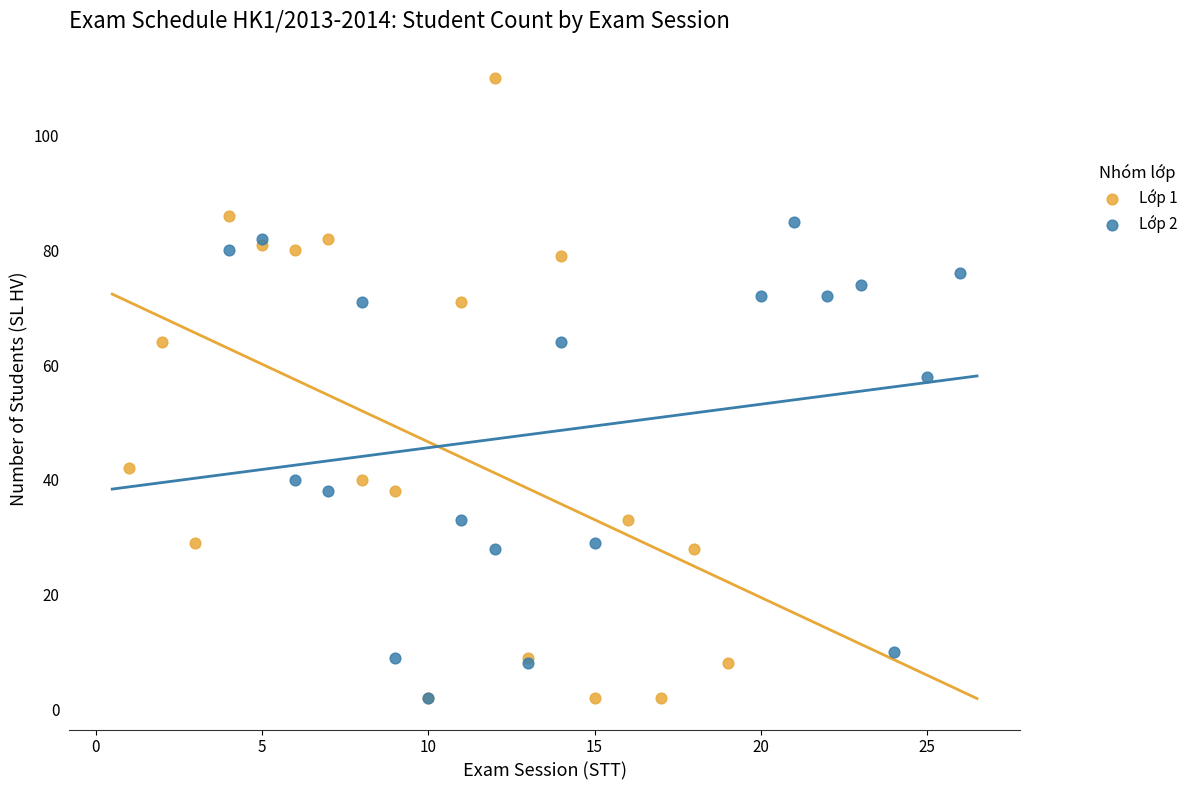

Which series reaches the maximum Y coordinate?

Lớp 1